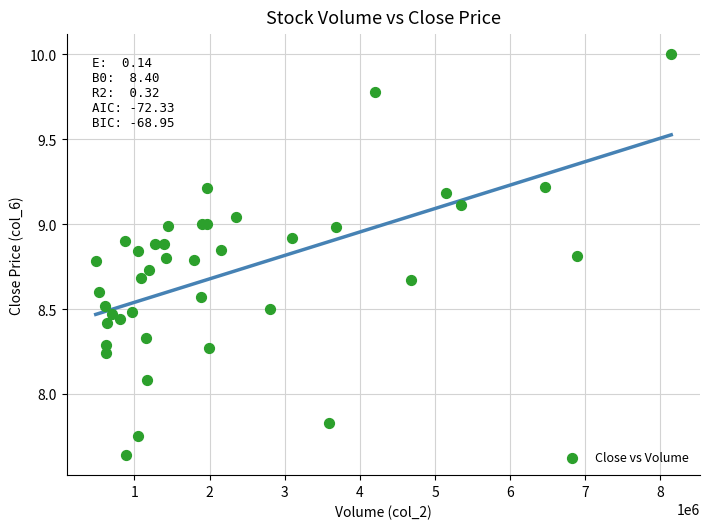

What Y value in the scatter plot is closest to 8?

8.1